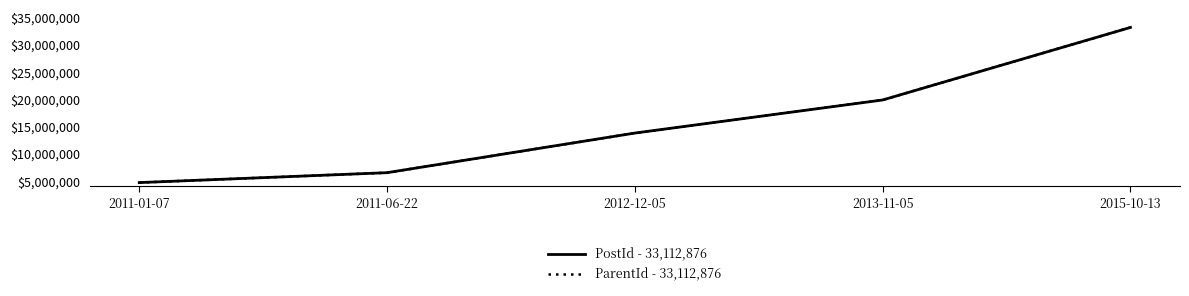

Rank the categories by PostId - 33,112,876 value from highest to lowest.

2015-10-13, 2013-11-05, 2012-12-05, 2011-06-22, 2011-01-07